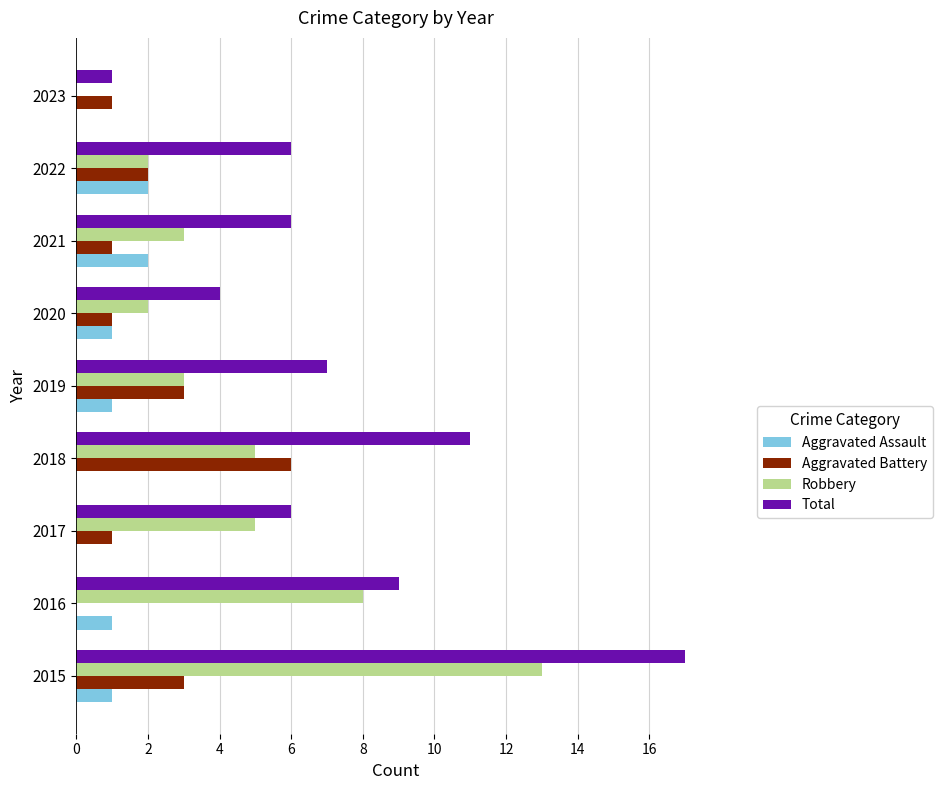

Count the number of data series in this chart.

4